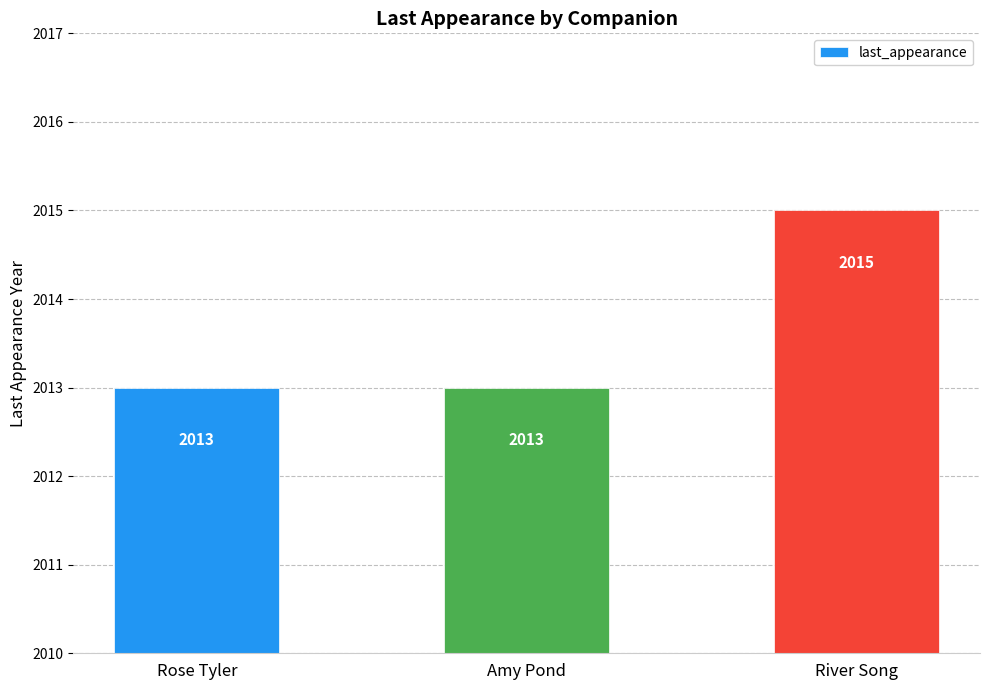

True or false: the data shows 2015 at River Song.

True